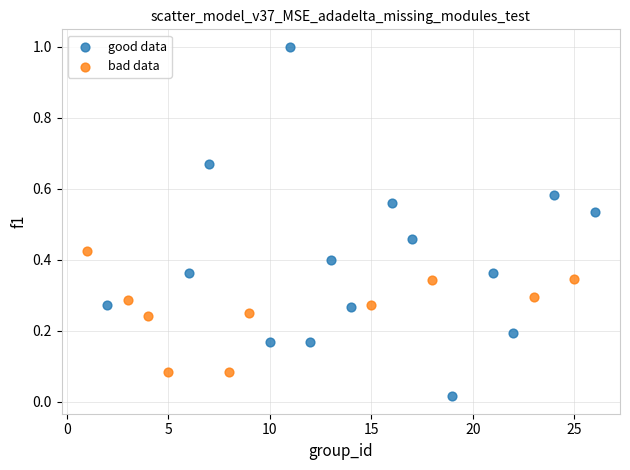

Which series has the widest spread of Y values?

good data